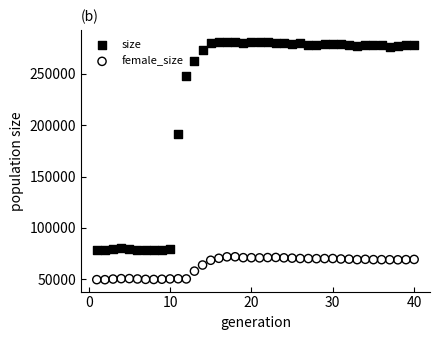

Which series has the widest spread of Y values?

size